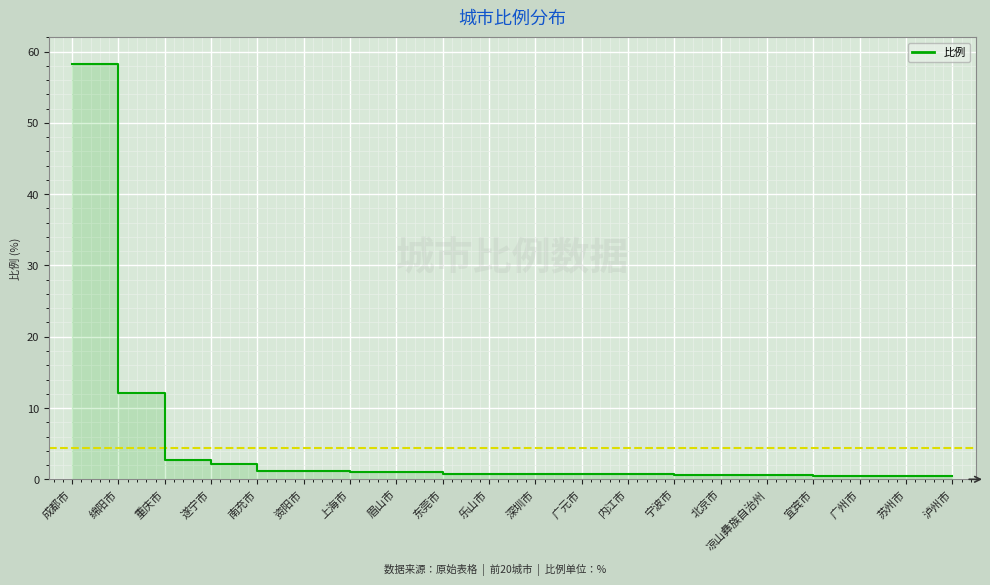

At which category does the chart reach its minimum across all series?

苏州市